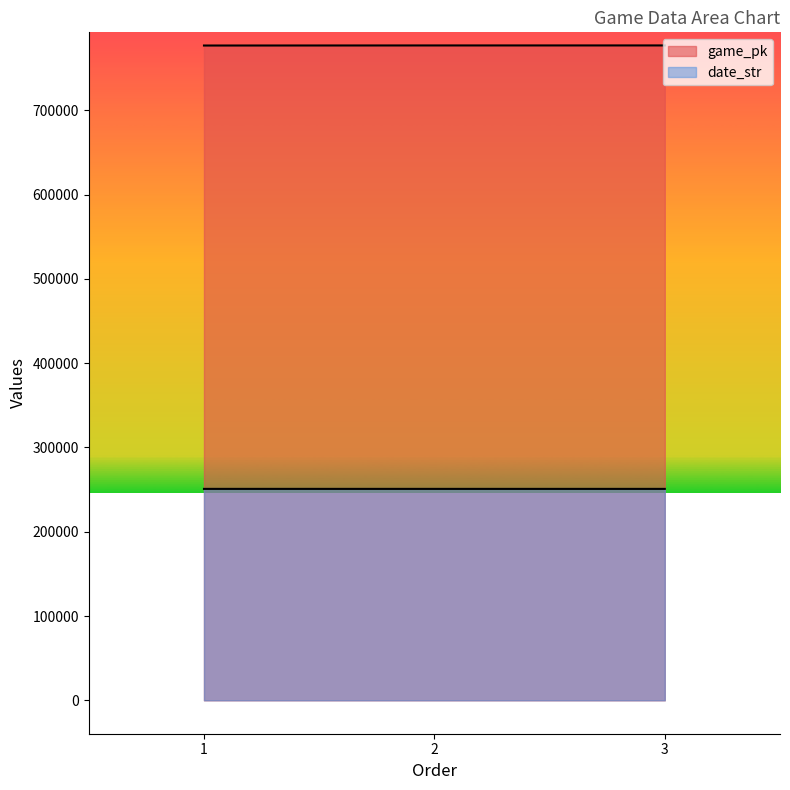

At which label is date_str closest to 250809?

2